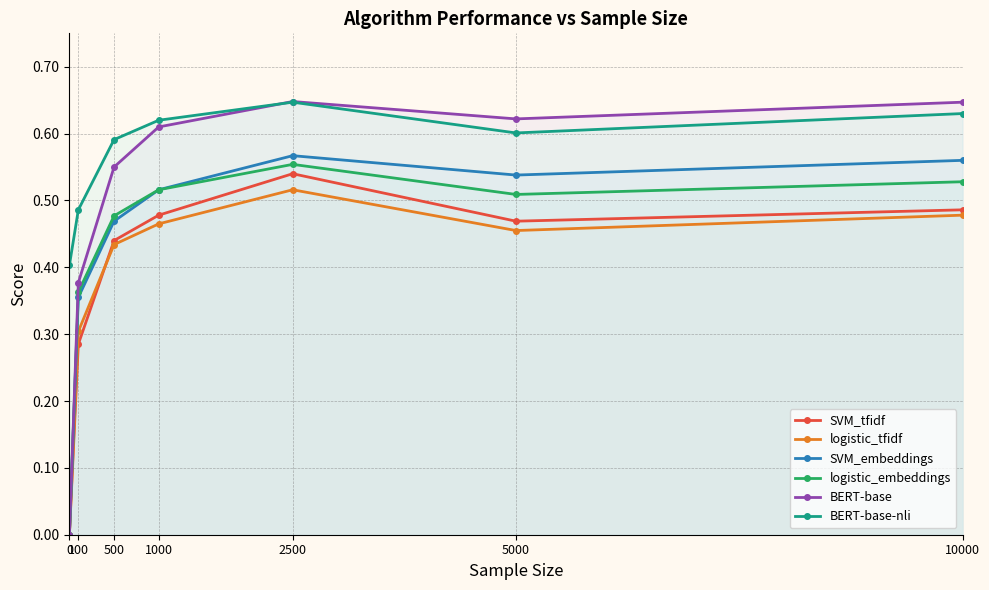

How many data points in BERT-base are above 0?

6